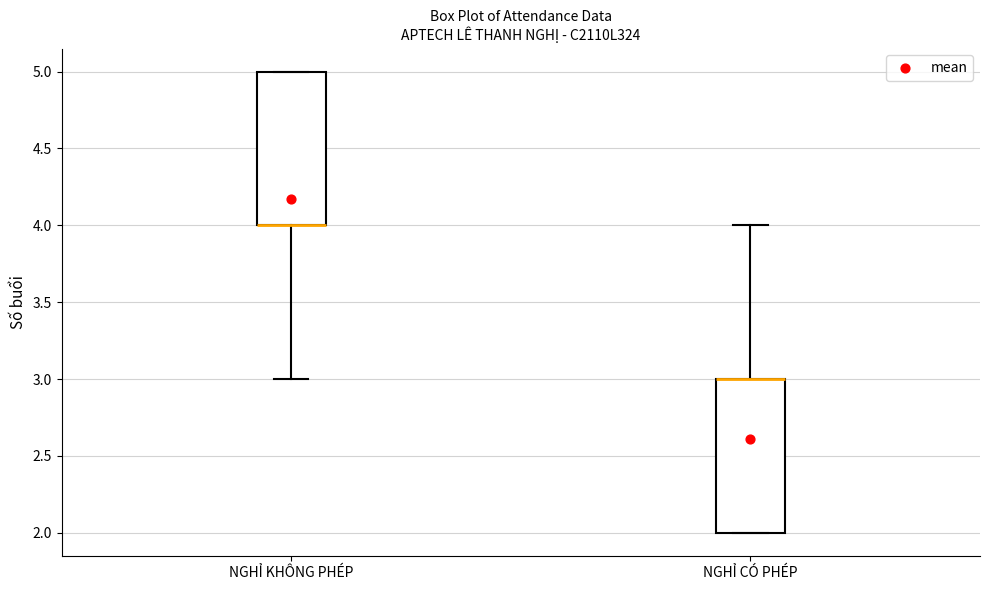

Reading left to right, transcribe this box plot: for each box, give where its median line is, the range the box spans, and where its two whiskers end, as read against the y-axis. The values are not printed on the chart, so give them approximately, as read against the axis.

NGHỈ KHÔNG PHÉP: median 4 (drawn on the box's lower edge), box 4 to 5, whiskers 3 to 5
NGHỈ CÓ PHÉP: median 3 (drawn on the box's upper edge), box 2 to 3, whiskers 2 to 4